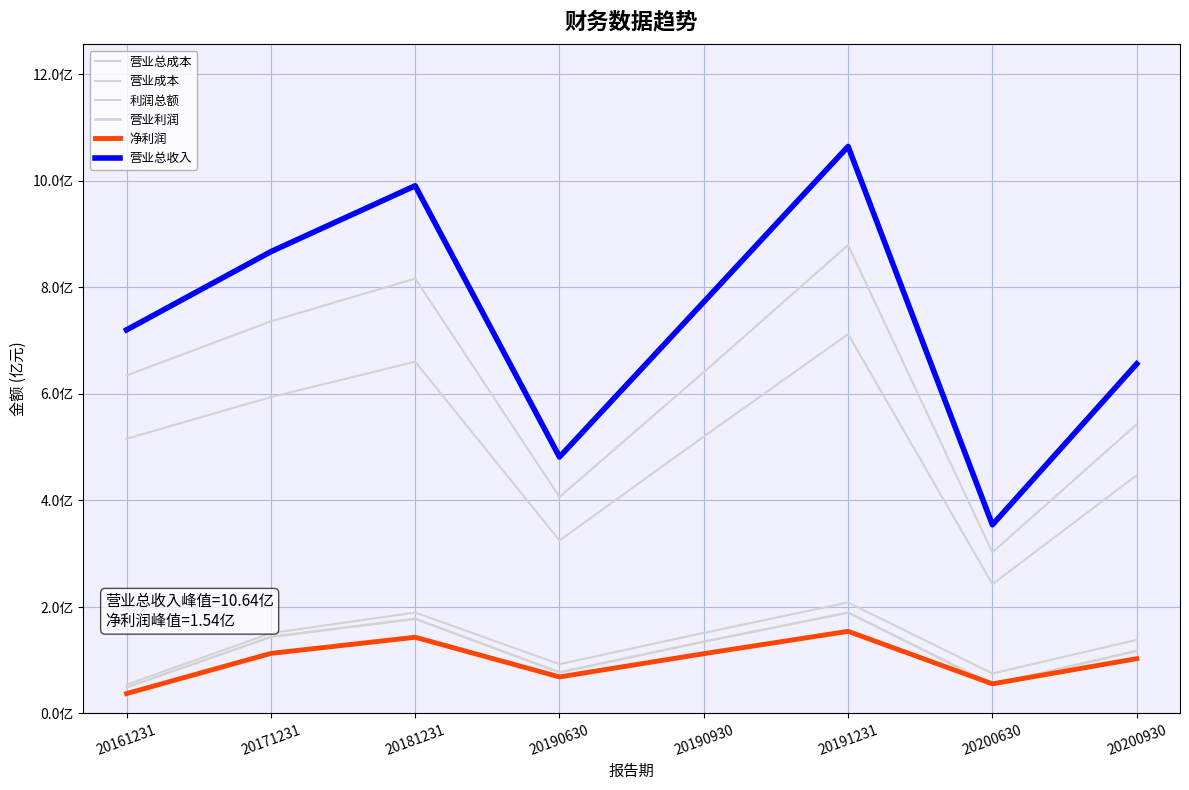

Rank the series by their maximum value, from highest to lowest.

营业总收入, 营业总成本, 营业成本, 利润总额, 营业利润, 净利润